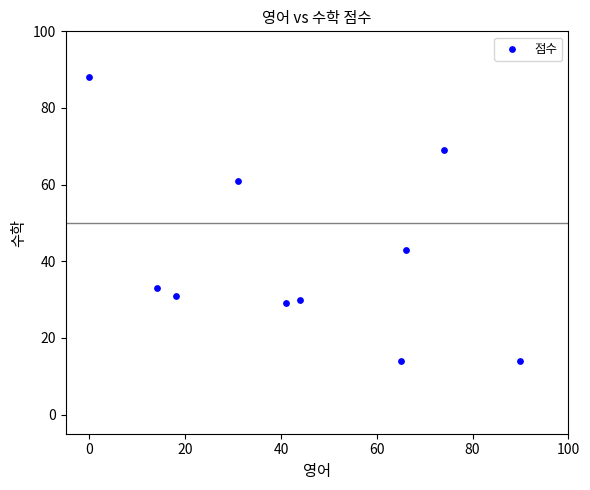

What is the average X value?

44